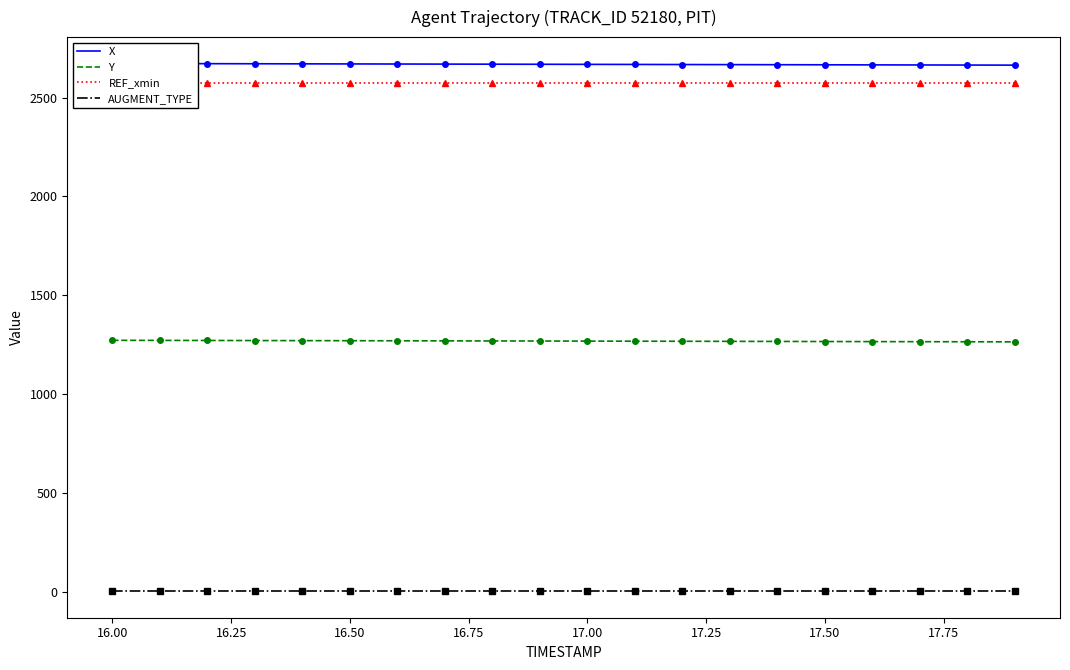

The value of Y at 16.50 is 563.7. True or false?

False